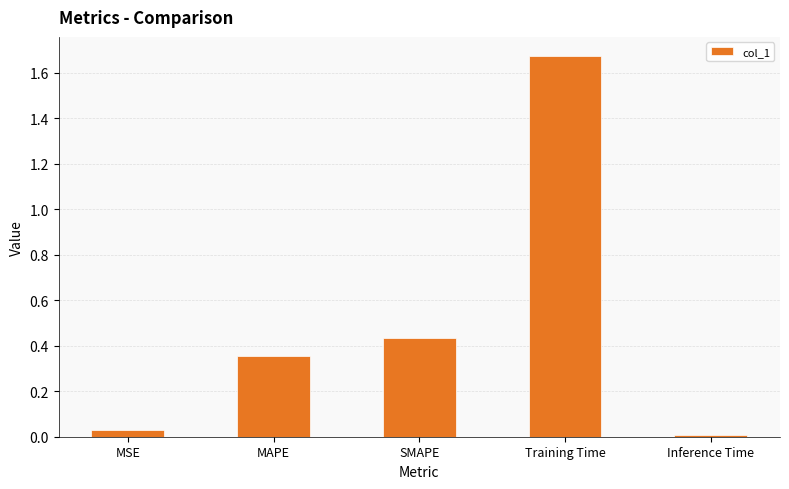

What is the sum of all values?

2.5